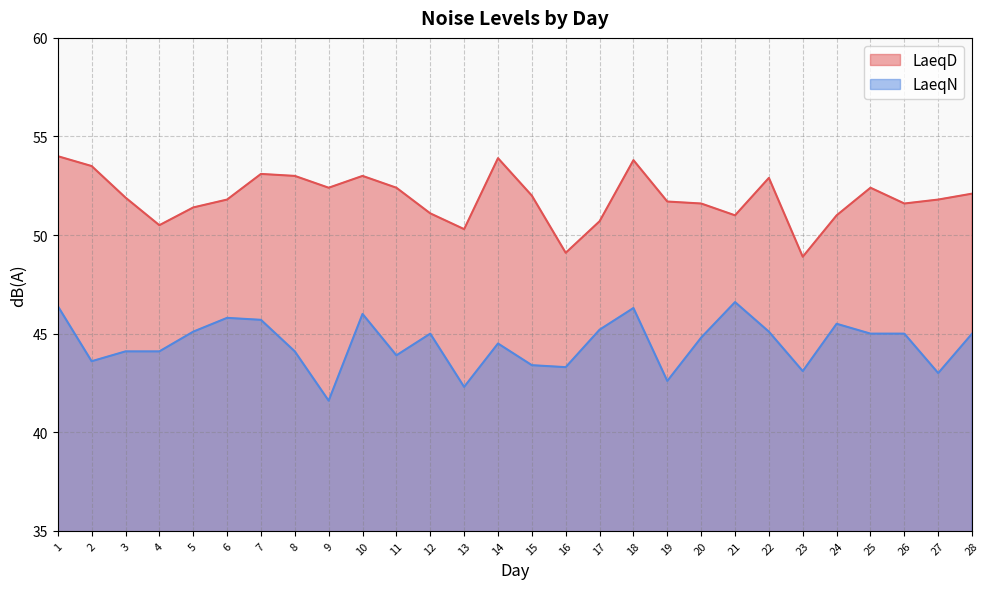

What are all the series names shown in the legend?

LaeqD, LaeqN